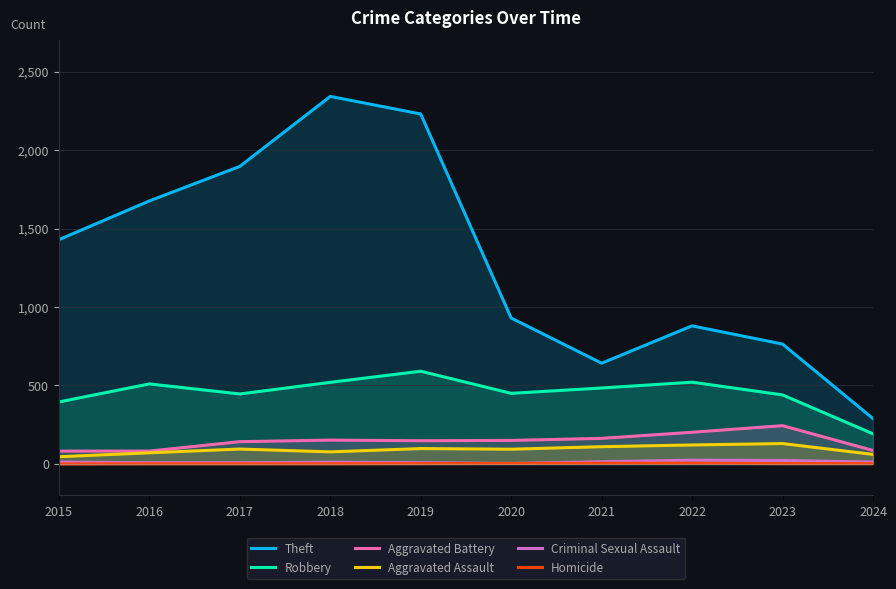

What are all the series names shown in the legend?

Theft, Robbery, Aggravated Battery, Aggravated Assault, Criminal Sexual Assault, Homicide